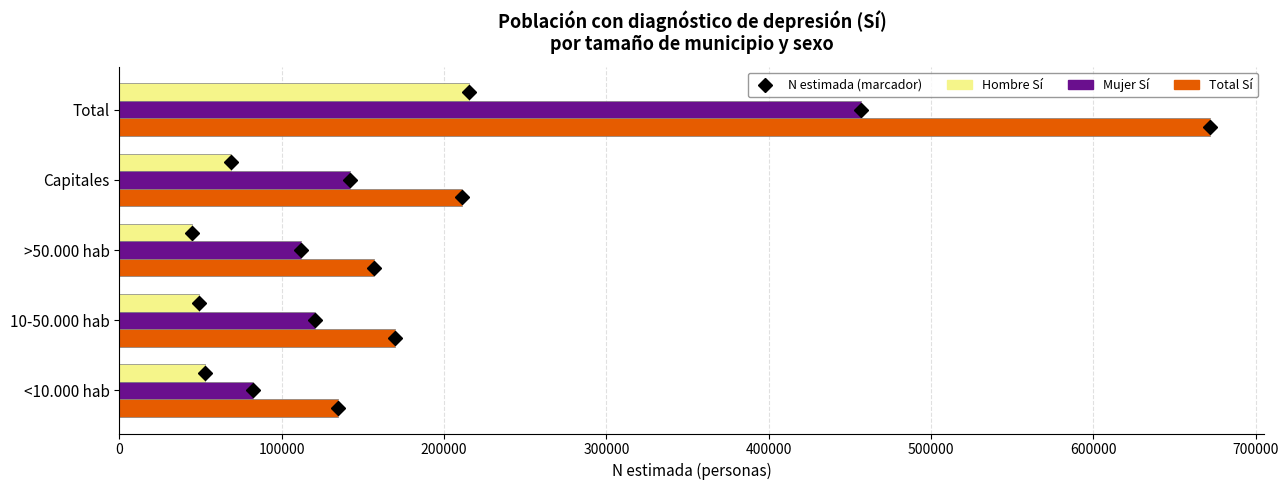

Count the number of categories in the chart.

5